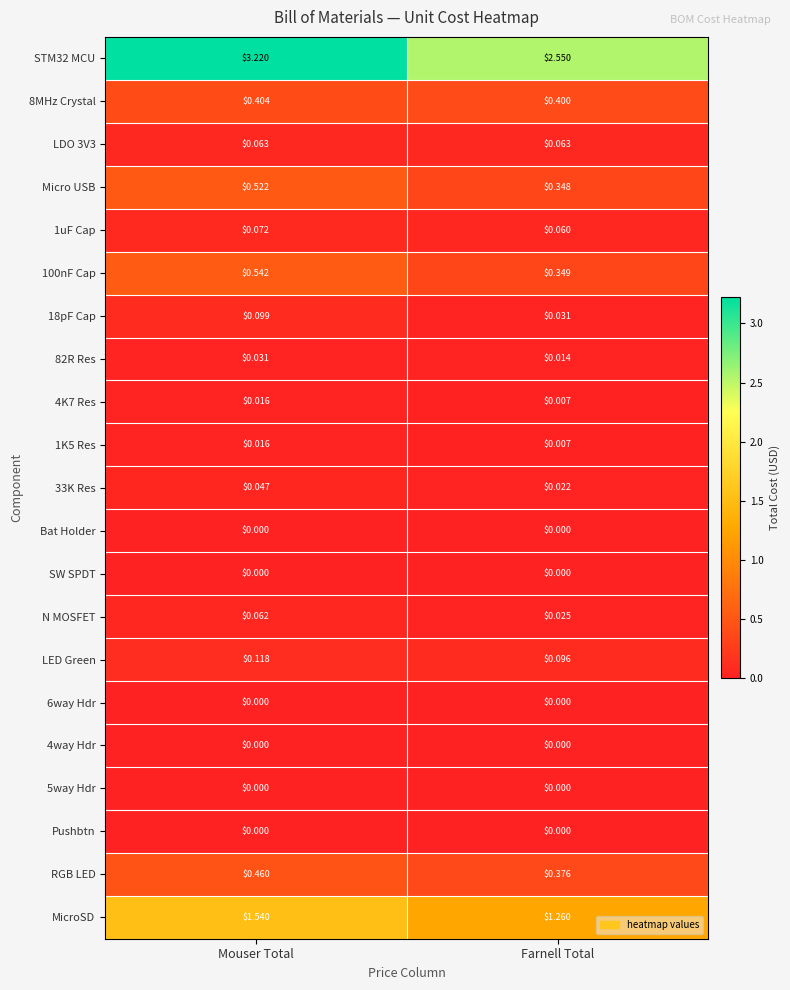

At which category does the chart reach its peak across all series?

Mouser Total